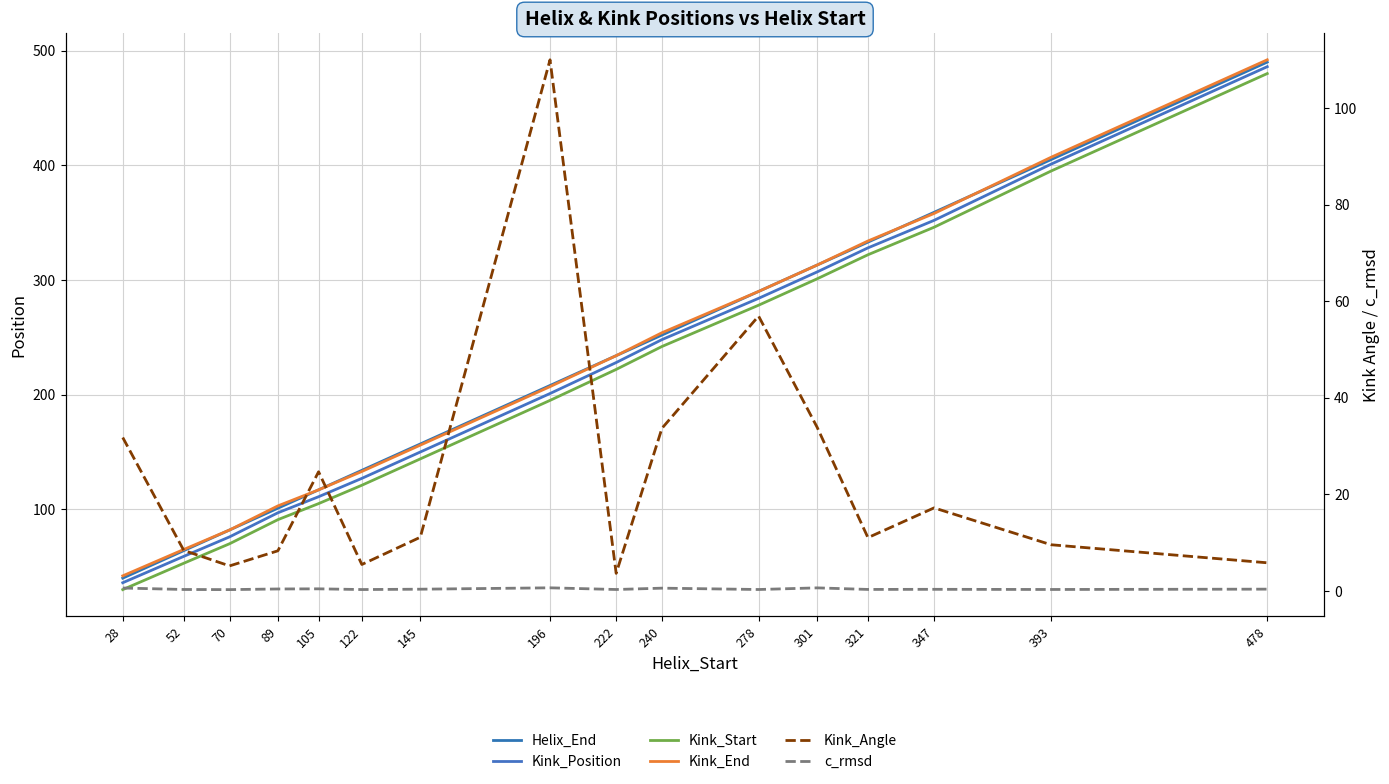

Count the number of categories in the chart.

16